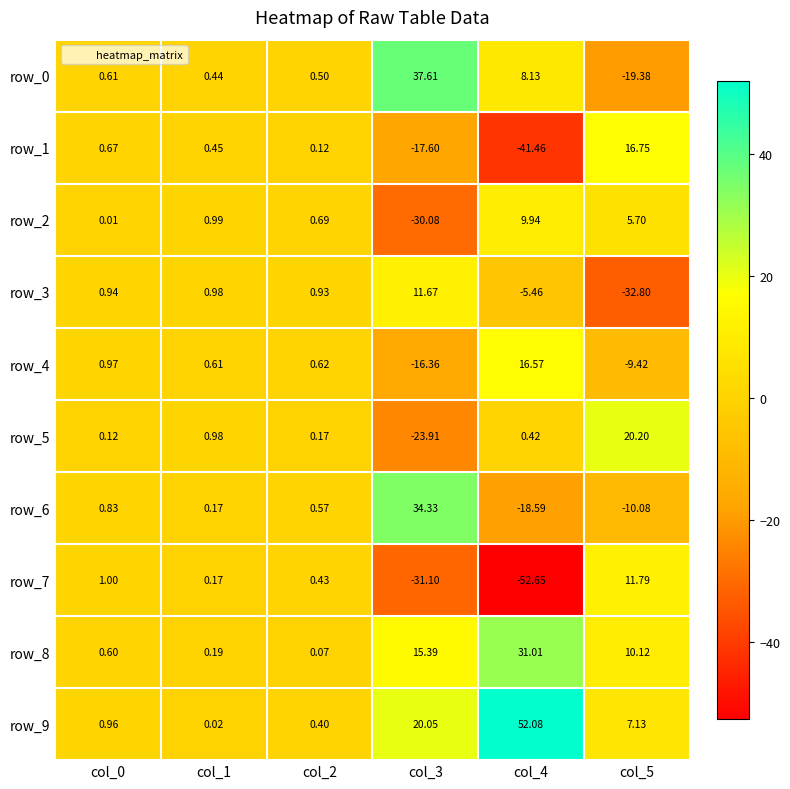

Is the value of row_7 at col_2 greater than the value of row_1 at col_5?

No